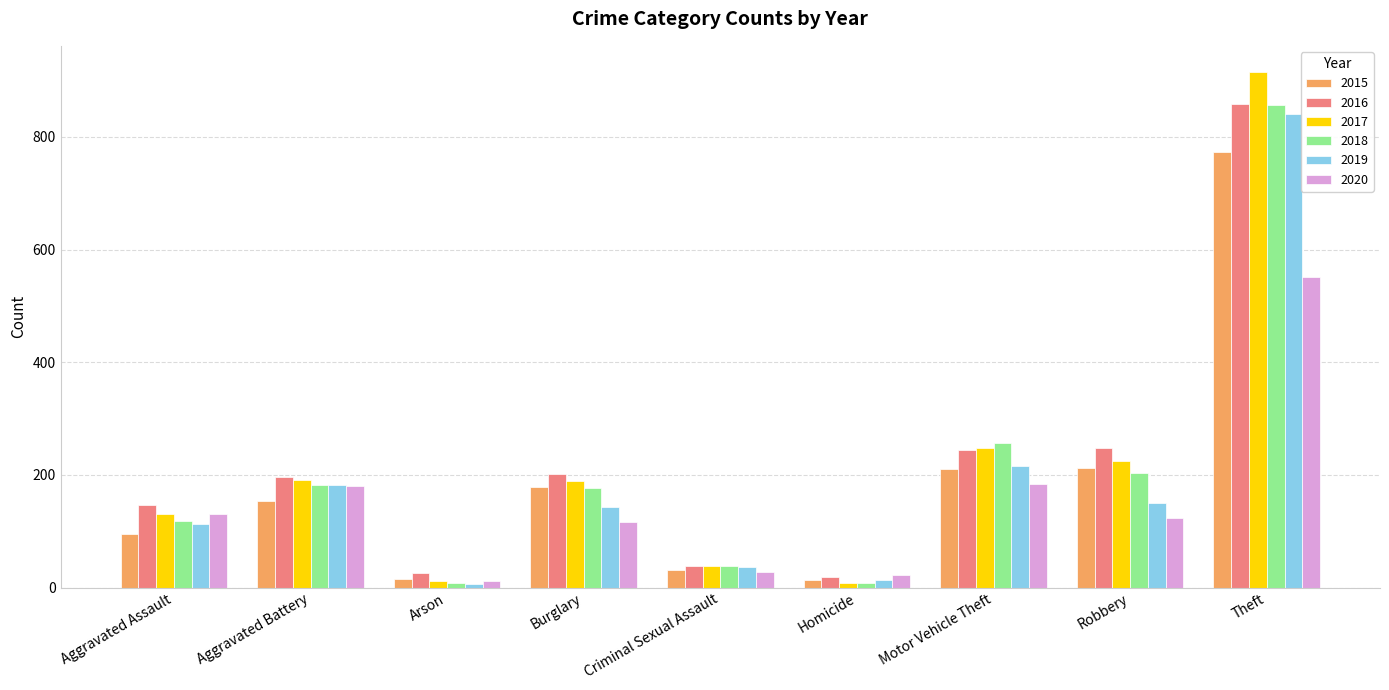

What is the difference between the 2015 values at Motor Vehicle Theft and Burglary?

33